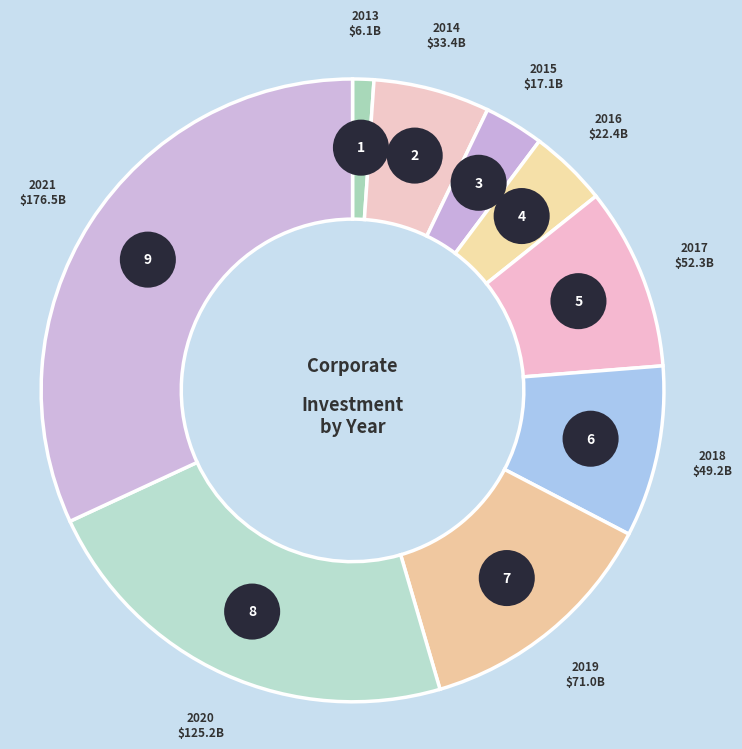

What is the ratio of the value at 2021 to the value at 2015?

10.3